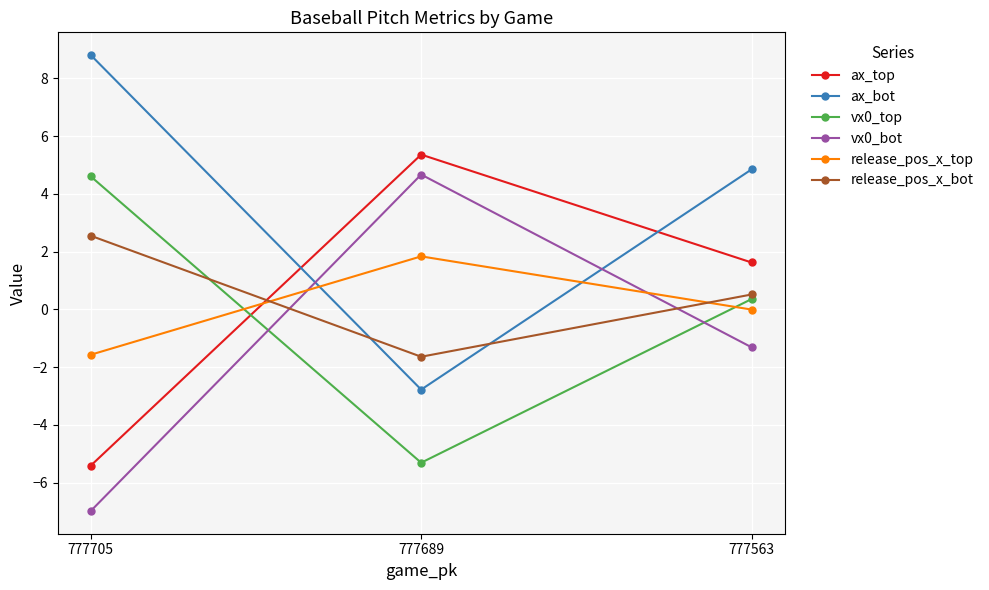

How many values in the ax_top series are below 1?

1